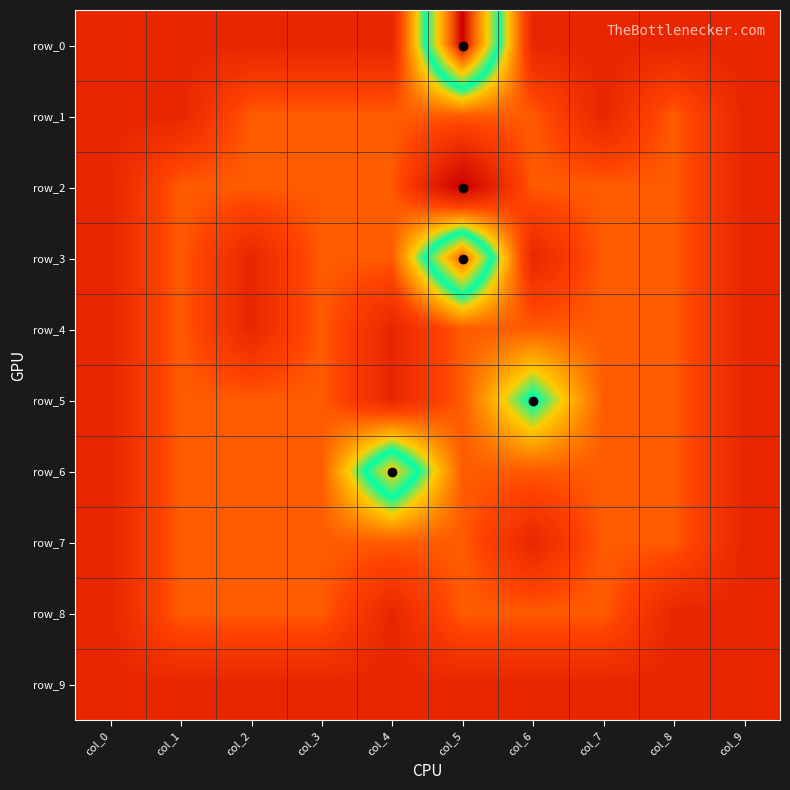

At which category is the sum across all series the highest?

col_5